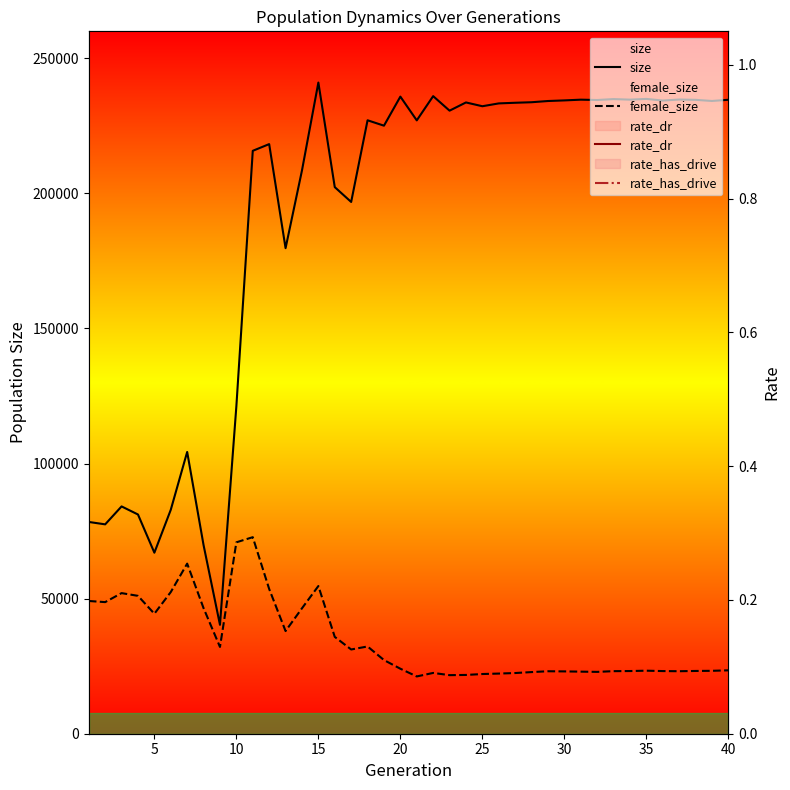

Reading left to right, extract all data points from this chart.

size: 78388.0	77501.0	84140.0	81152.0	67009.0	82894.0	104299.0	69804.0	40314.0	121239.0	215771.0	218251.0	179730.0	208496.0	241044.0	202332.0	196840.0	227074.0	225076.0	235832.0	227042.0	236008.0	230636.0	233676.0	232274.0	233322.0	233559.0	233755.0	234207.0	234432.0	234703.0	234581.0	234921.0	234713.0	234987.0	234378.0	234757.0	234642.0	234223.0	234663.0
female_size: 49135.0	48714.0	52050.0	51034.0	44410.0	52439.0	62963.0	46470.0	32127.0	70856.0	72754.0	53586.0	38000.0	46427.0	54668.0	35846.0	31182.0	32297.0	27269.0	24060.0	21203.0	22503.0	21679.0	21758.0	22096.0	22267.0	22464.0	22816.0	23125.0	23070.0	22979.0	22892.0	23158.0	23202.0	23332.0	23190.0	23136.0	23232.0	23287.0	23463.0
rate_dr: 0.0	0.0	0.0	0.0	0.0	0.0	0.0	0.0	0.0	0.0	0.4	0.6	0.6	0.5	0.6	0.6	0.6	0.6	0.6	0.6	0.6	0.6	0.6	0.6	0.6	0.6	0.6	0.6	0.6	0.6	0.6	0.6	0.6	0.6	0.6	0.6	0.6	0.6	0.6	0.6
rate_has_drive: 0.0	0.0	0.0	0.0	0.0	0.0	0.0	0.0	0.0	0.0	0.4	0.6	0.6	0.6	0.6	0.7	0.8	0.8	0.8	0.8	0.8	0.8	0.8	0.8	0.8	0.8	0.8	0.8	0.8	0.8	0.8	0.8	0.8	0.8	0.8	0.8	0.8	0.8	0.8	0.8